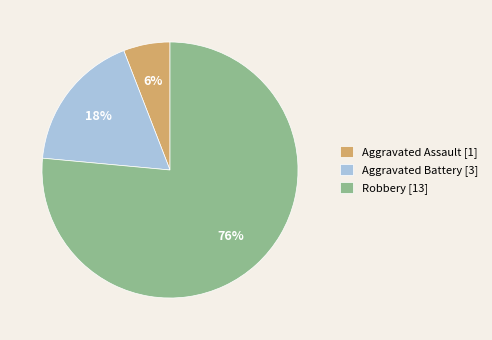

How many slices are in this pie chart?

3